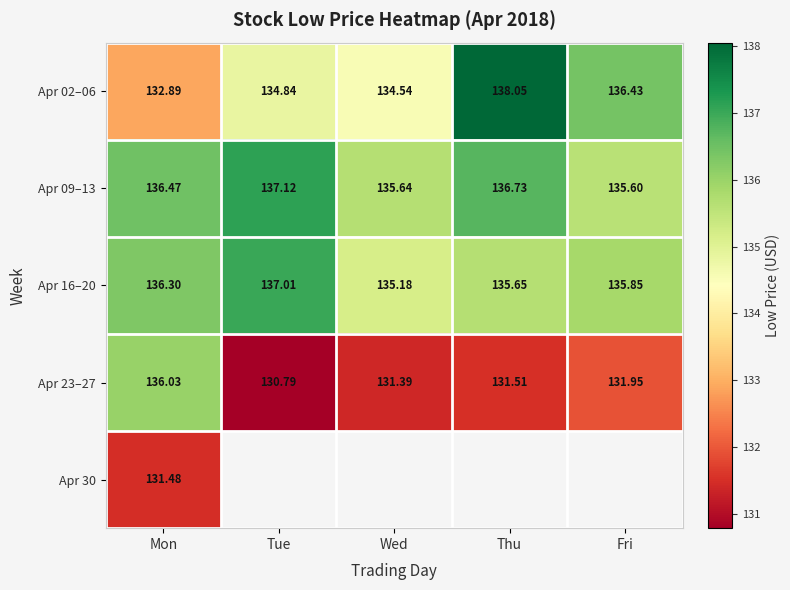

The value of Apr 02–06 at Thu is 138.1. True or false?

True